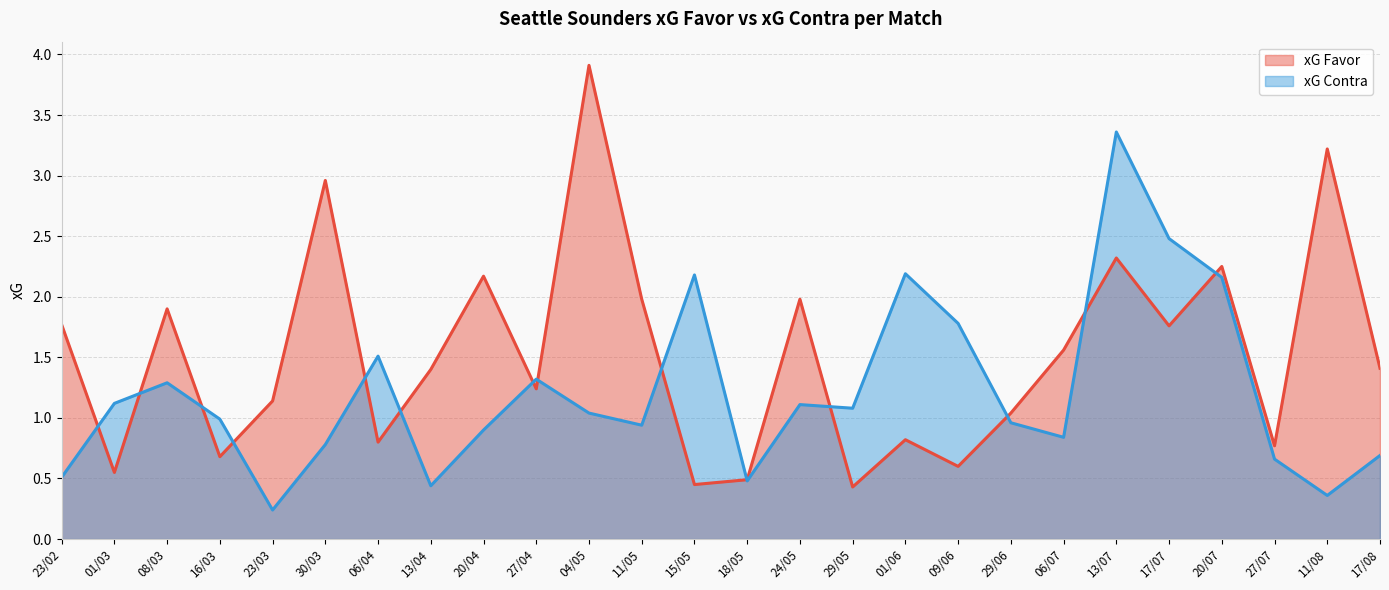

How many interior local valleys does the xG Favor series have?

9